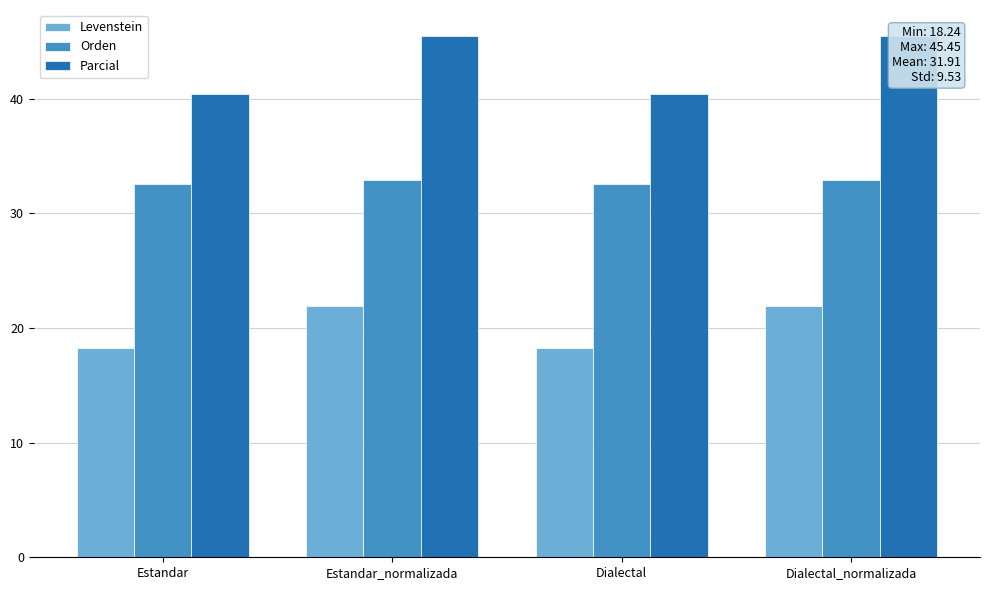

Is the value of Levenstein at Dialectal_normalizada greater than the value of Parcial at Dialectal?

No